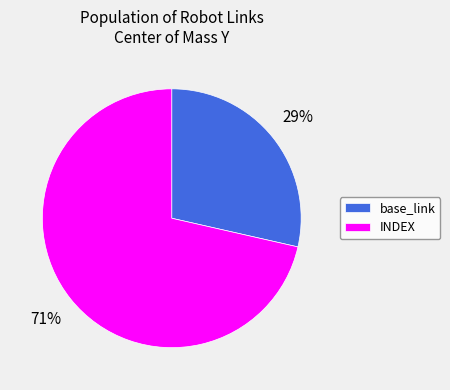

Do base_link and INDEX together represent more than half of the pie?

Yes